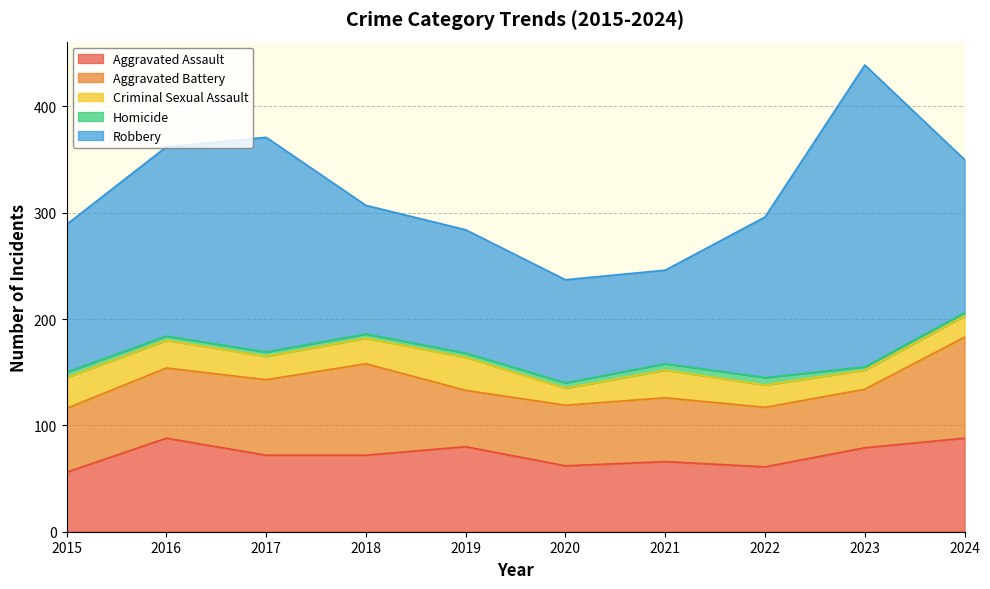

How many interior local valleys does the Robbery series have?

1